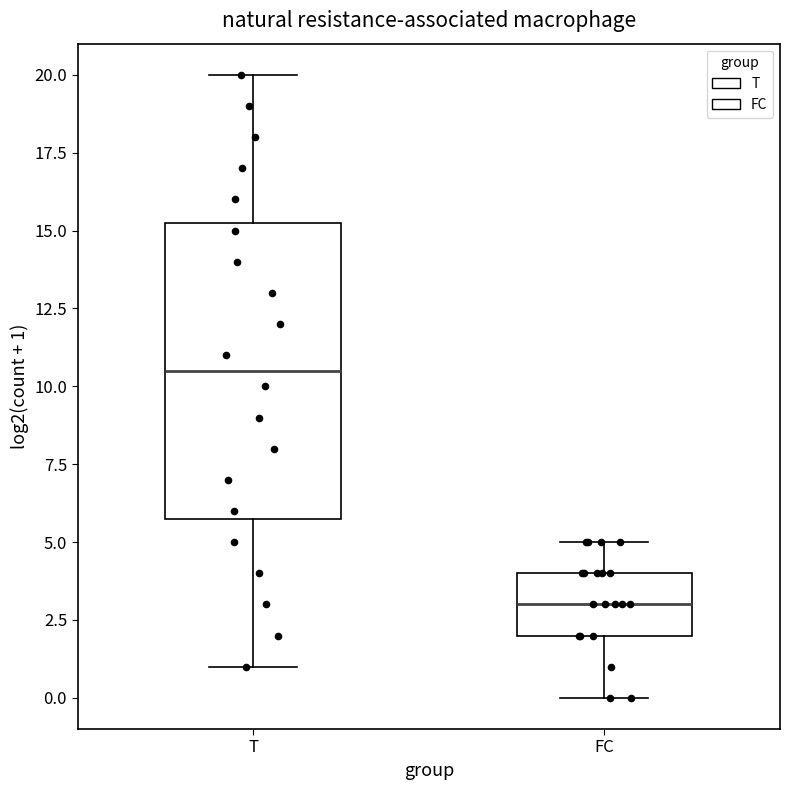

Reading left to right, read every box against the y-axis: the position of its median line, the range the box covers, and the ends of its whiskers. The values are not printed on the chart, so give them approximately, as read against the axis.

T: median 10.5, box 6.0 to 15.5, whiskers 1.0 to 20.0
FC: median 3.0, box 2.0 to 4.0, whiskers 0.0 to 5.0